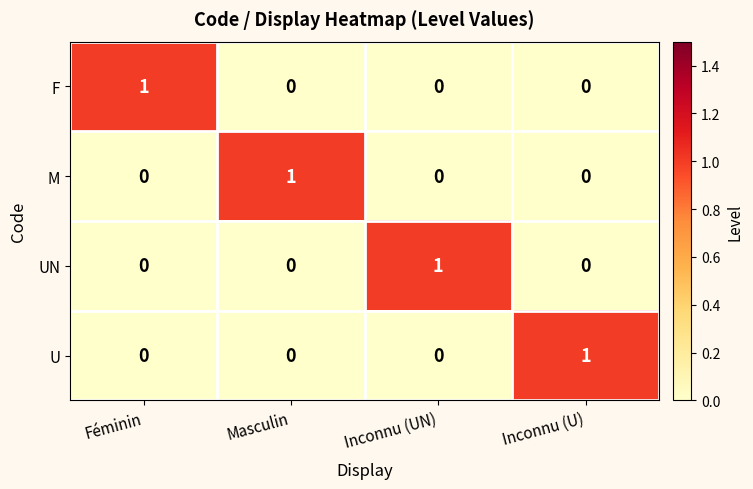

The F series shows 0 at Masculin. True or false?

True